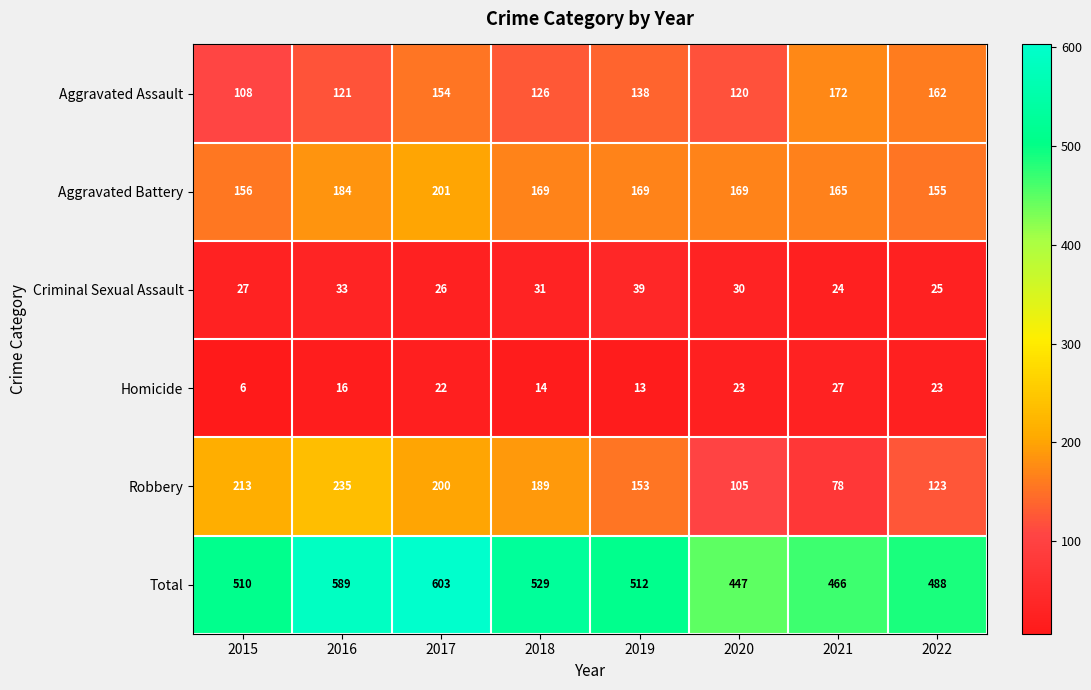

What is the difference between the highest and lowest values at 2016?

573